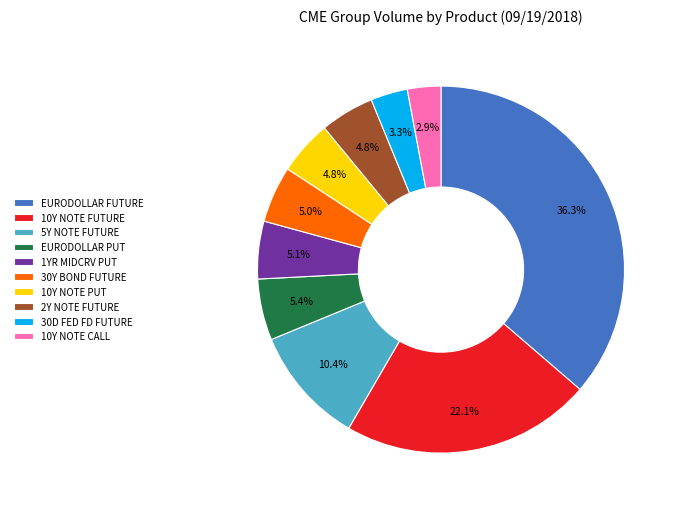

To the nearest percent, what percentage of the pie is 30Y BOND FUTURE?

5%